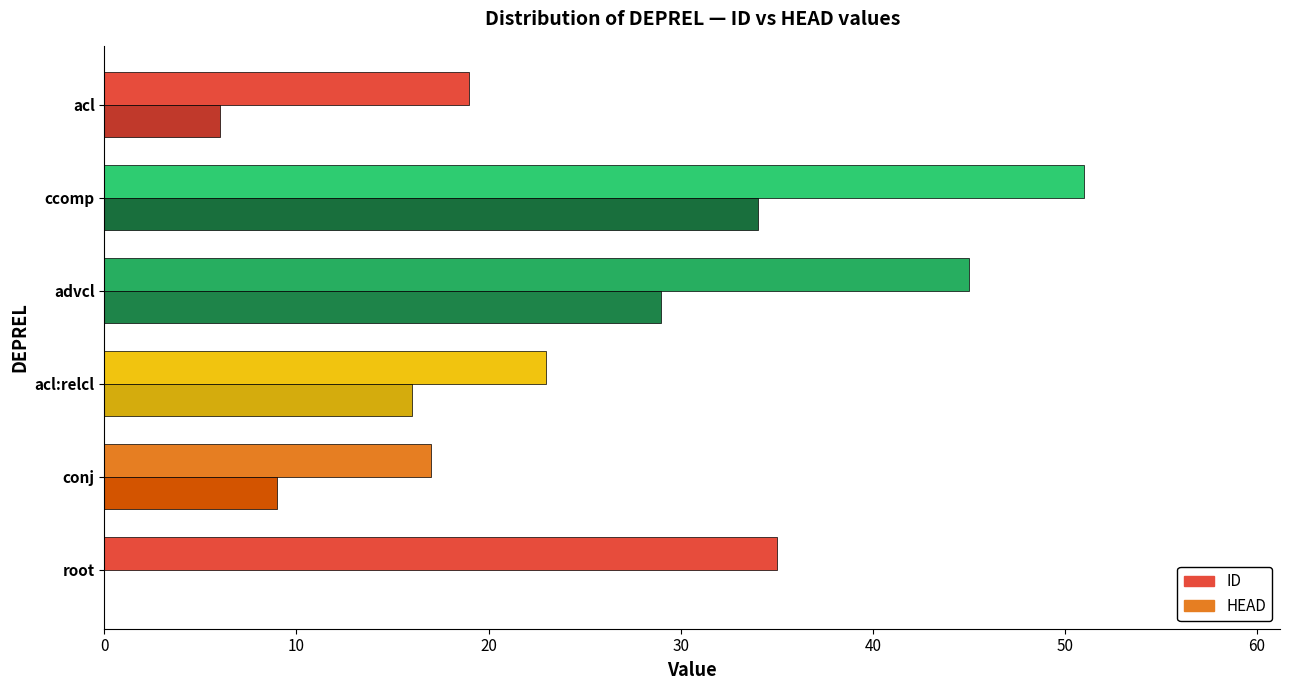

Between ccomp and acl, which series saw the biggest shift?

ID